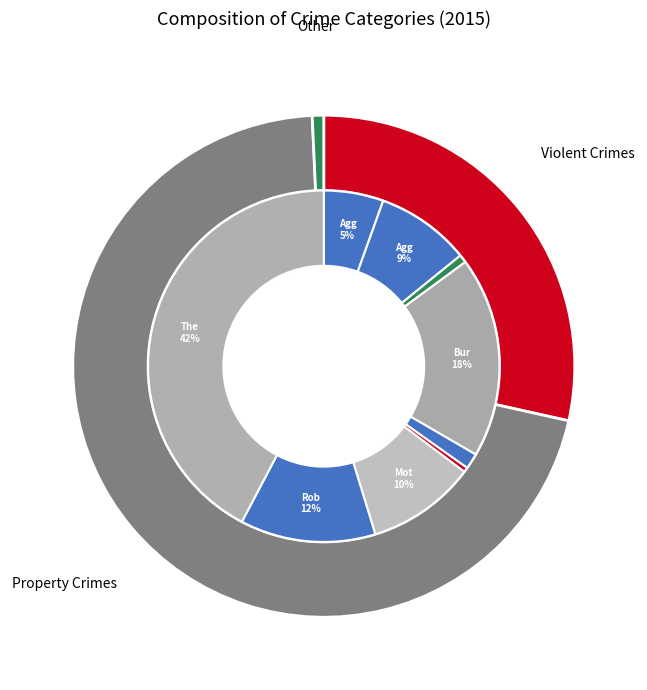

Rank the categories by value from highest to lowest.

Theft, Burglary, Robbery, Motor Vehicle Theft, Aggravated Battery, Aggravated Assault, Criminal Sexual Assault, Arson, Homicide